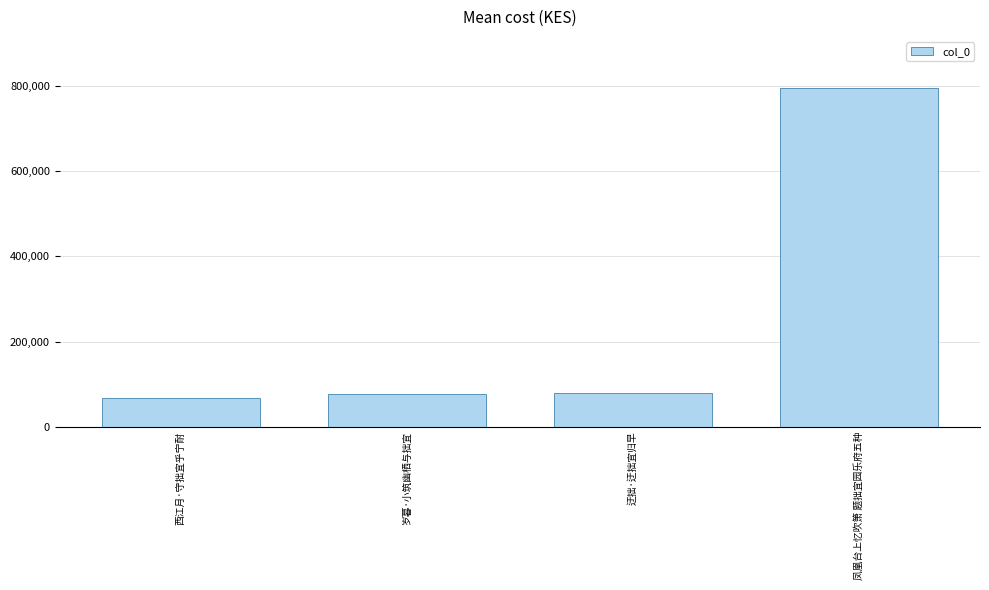

How many data points does each series have?

4